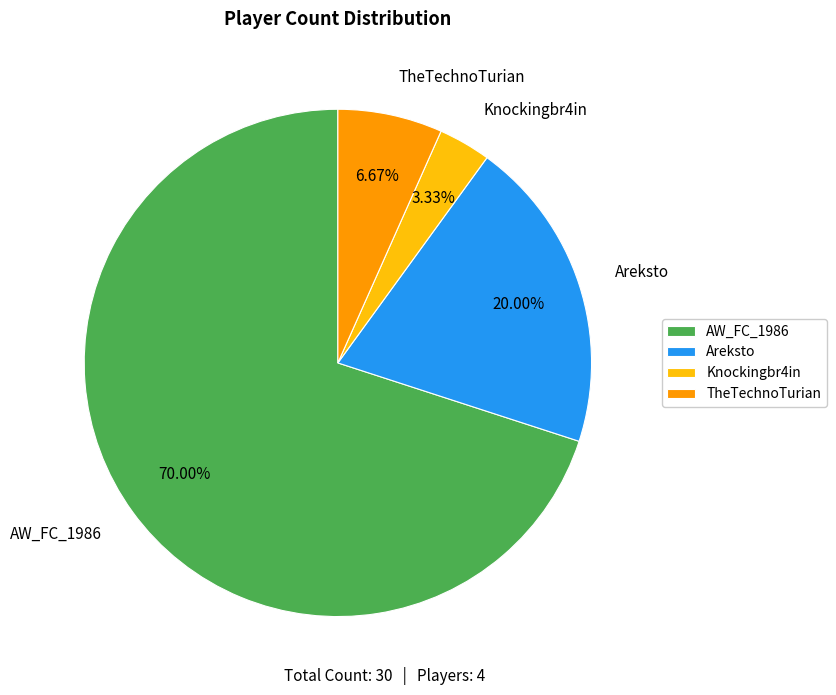

Count the number of slices in the pie.

4